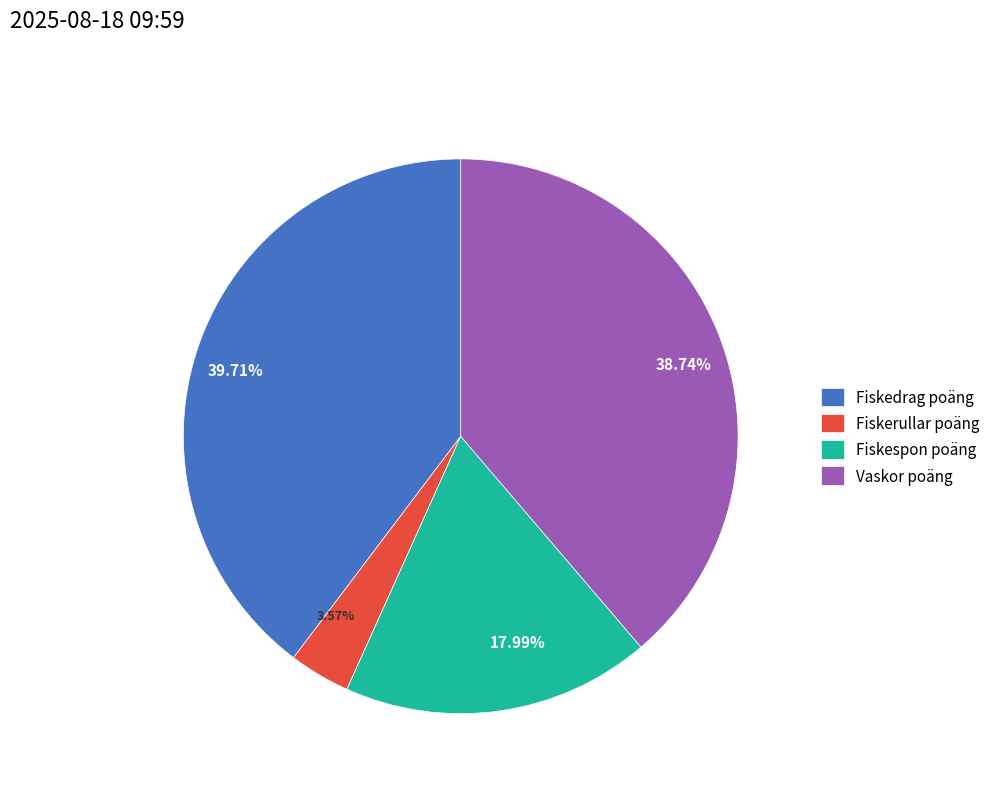

Which slice is the largest?

Fiskedrag poäng